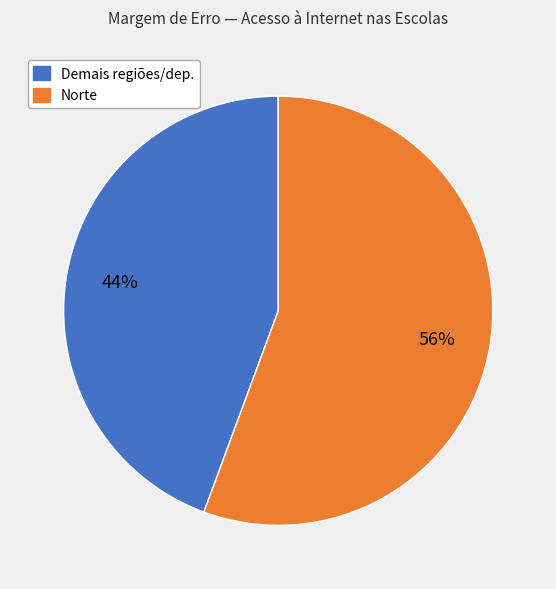

To the nearest percent, what is the average slice percentage?

50%